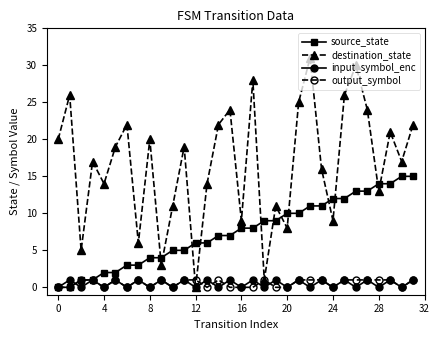

Which series has the largest total across all categories?

destination_state